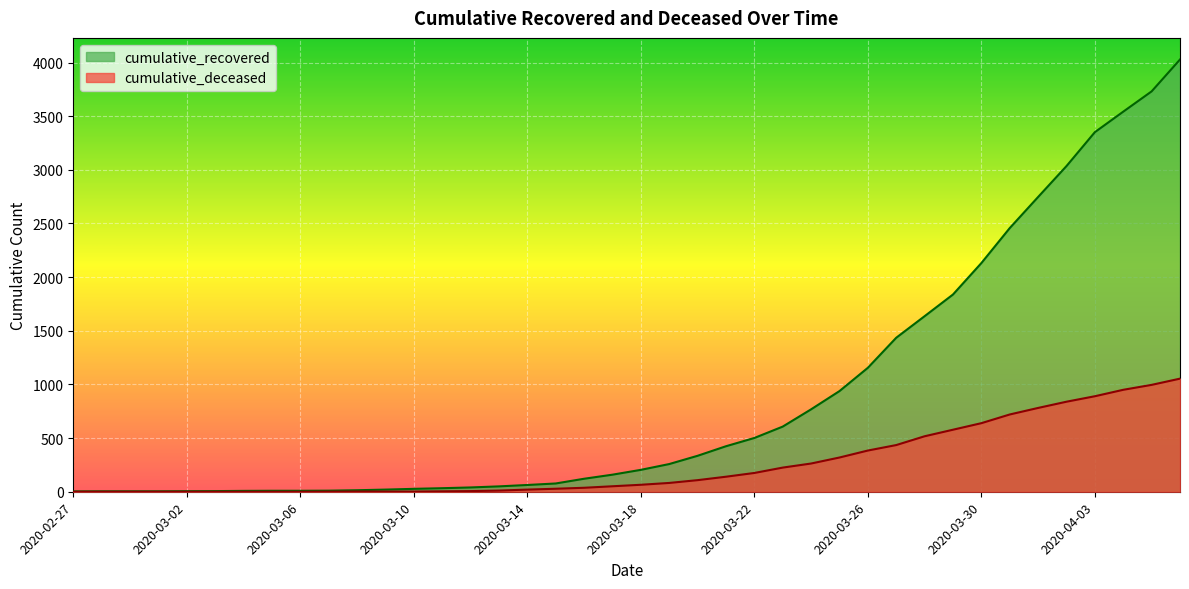

How many positive values does the cumulative_deceased series have?

31